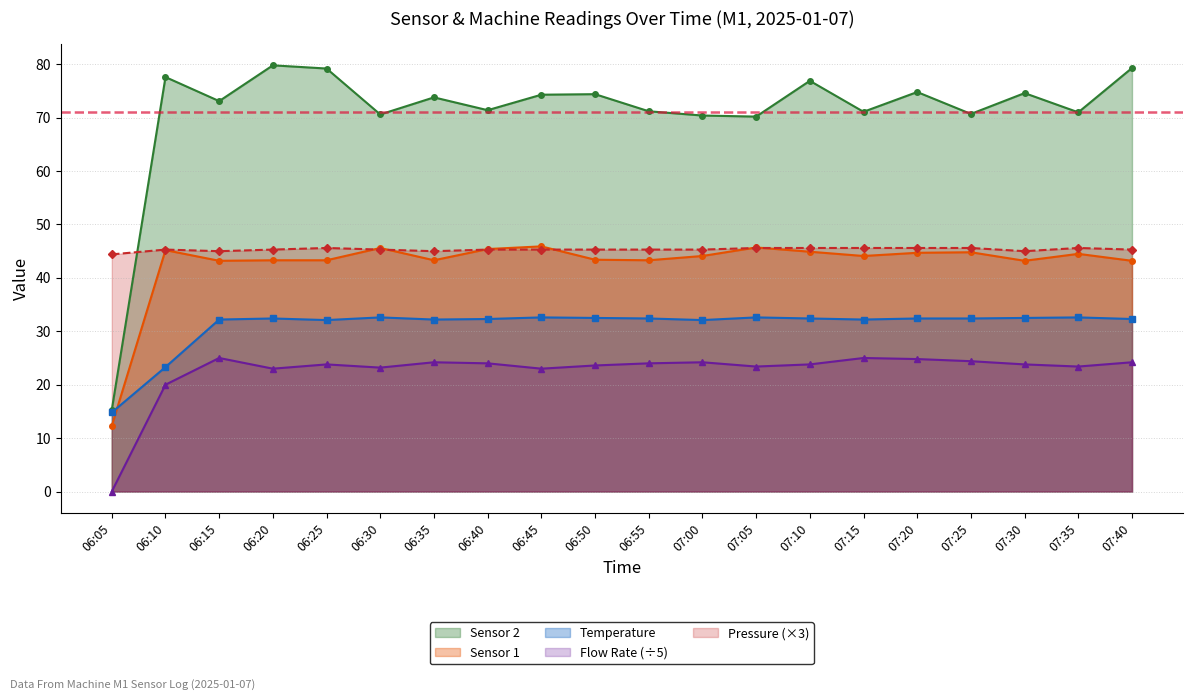

Does the chart have visible grid lines?

Yes